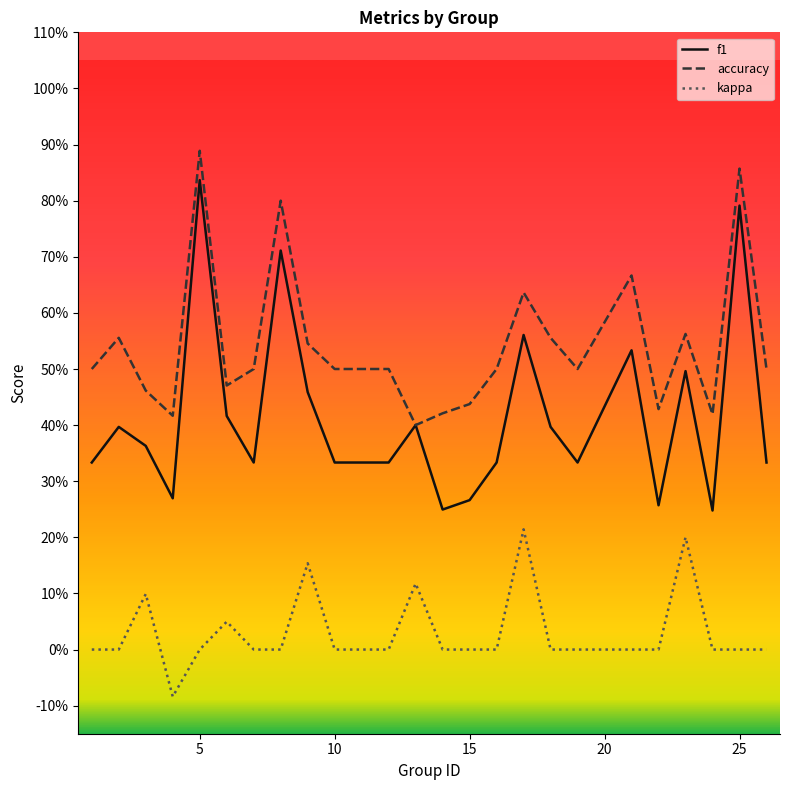

True or false: f1 and kappa cross at least once.

False